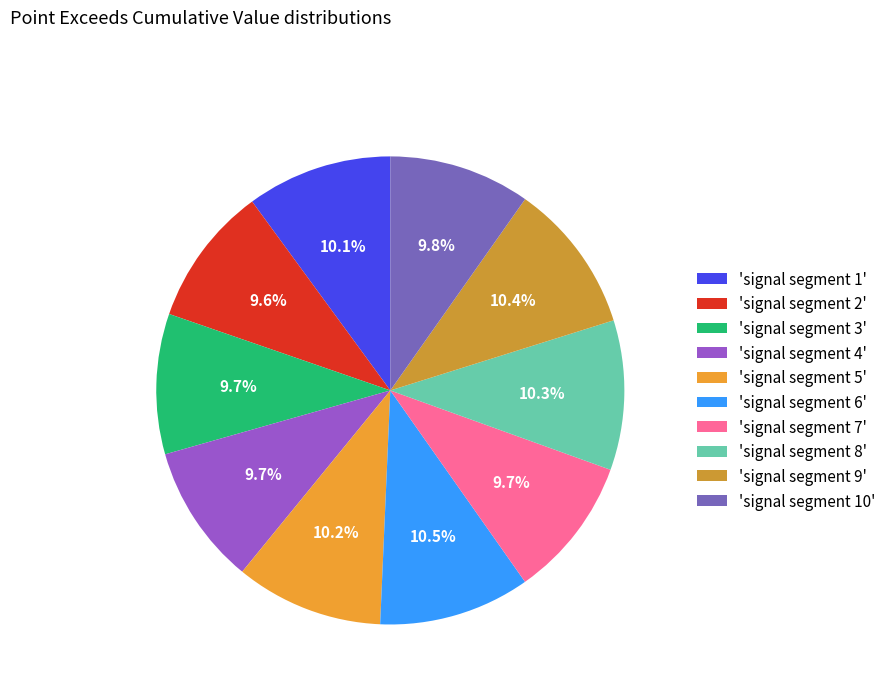

Is there a majority slice in this chart?

No